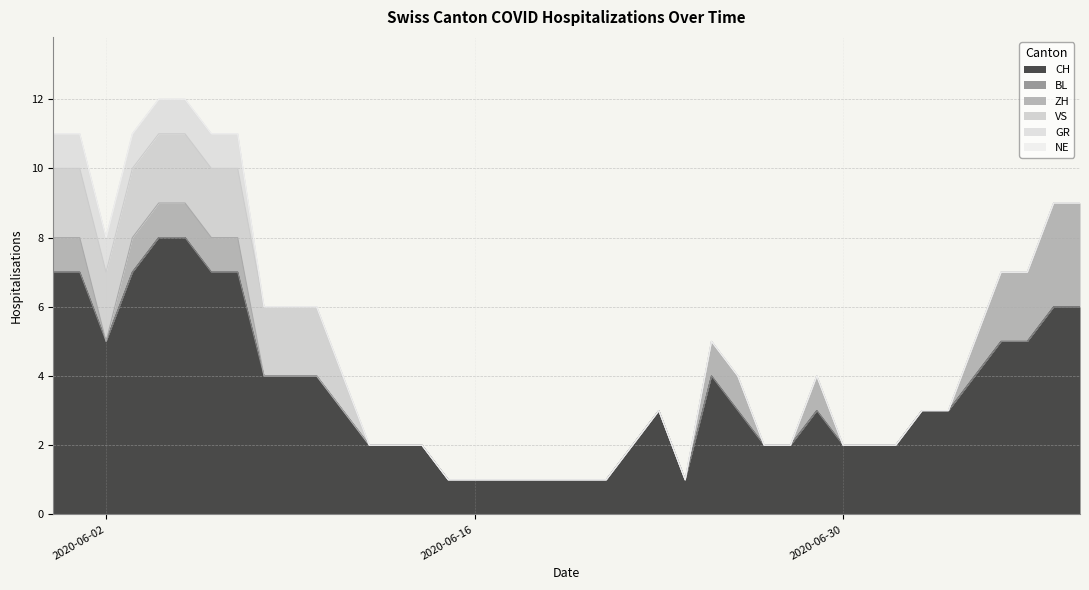

How many interior local peaks does the CH series have?

3